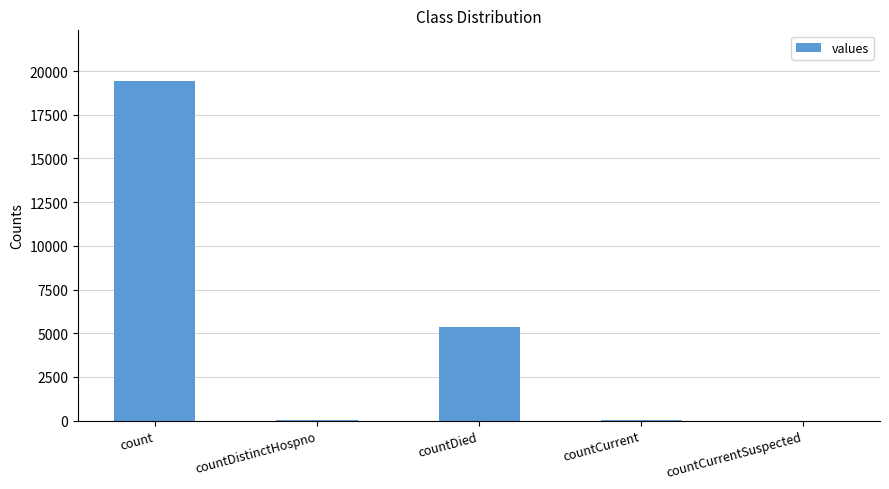

How many categories are shown in the chart?

5